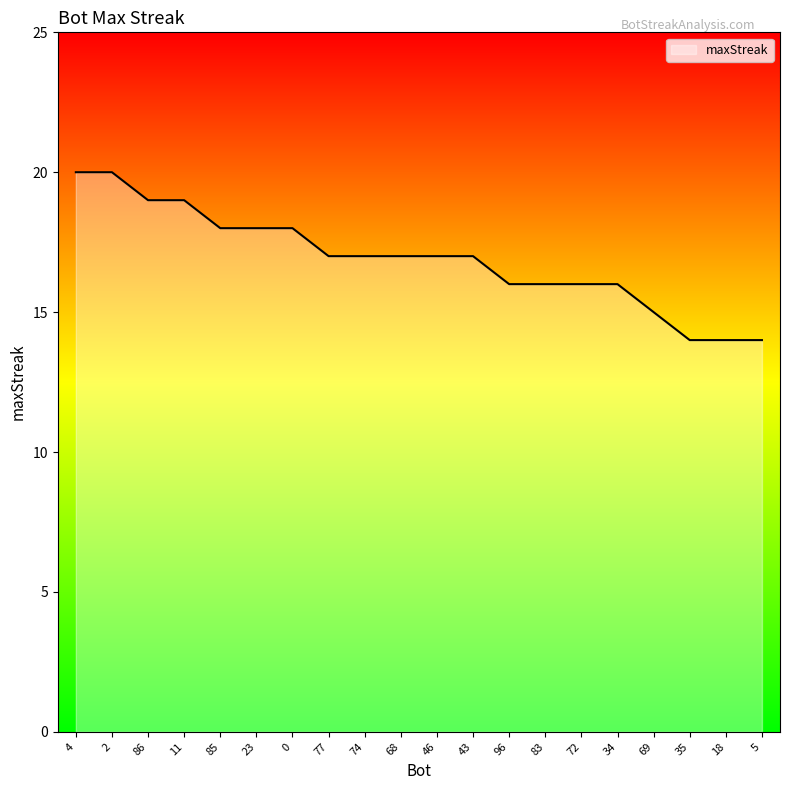

What is the minimum value shown in the chart?

14